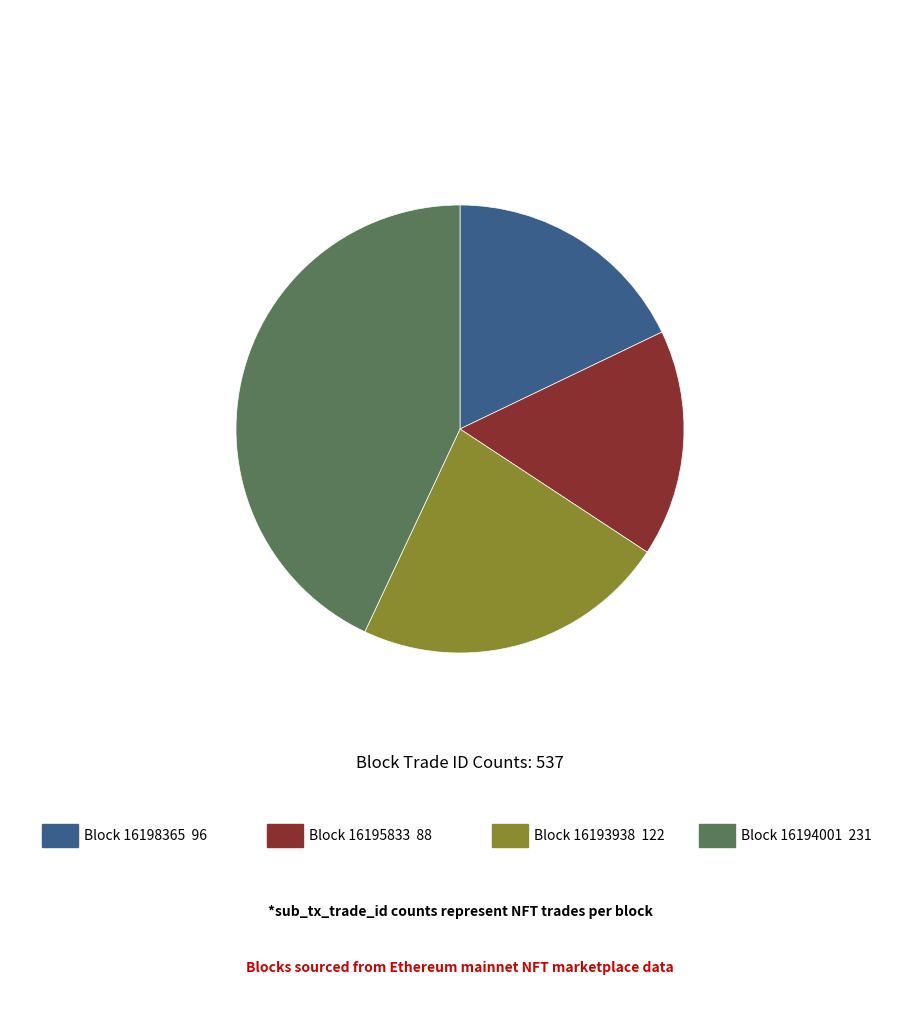

Is there a majority slice in this chart?

No